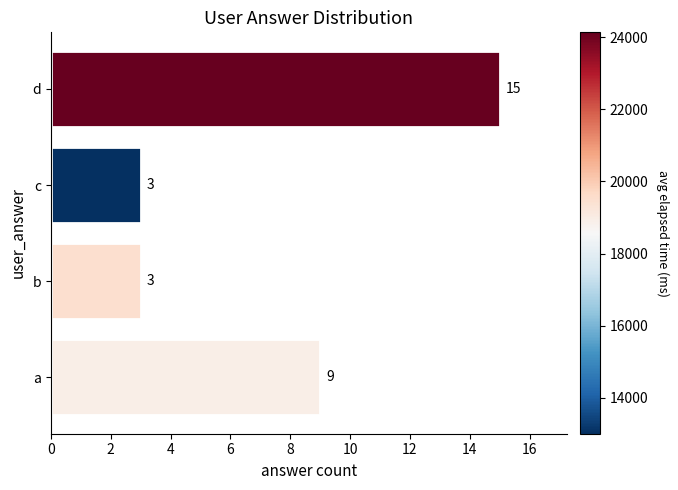

What is the change in value from a to d?

+6